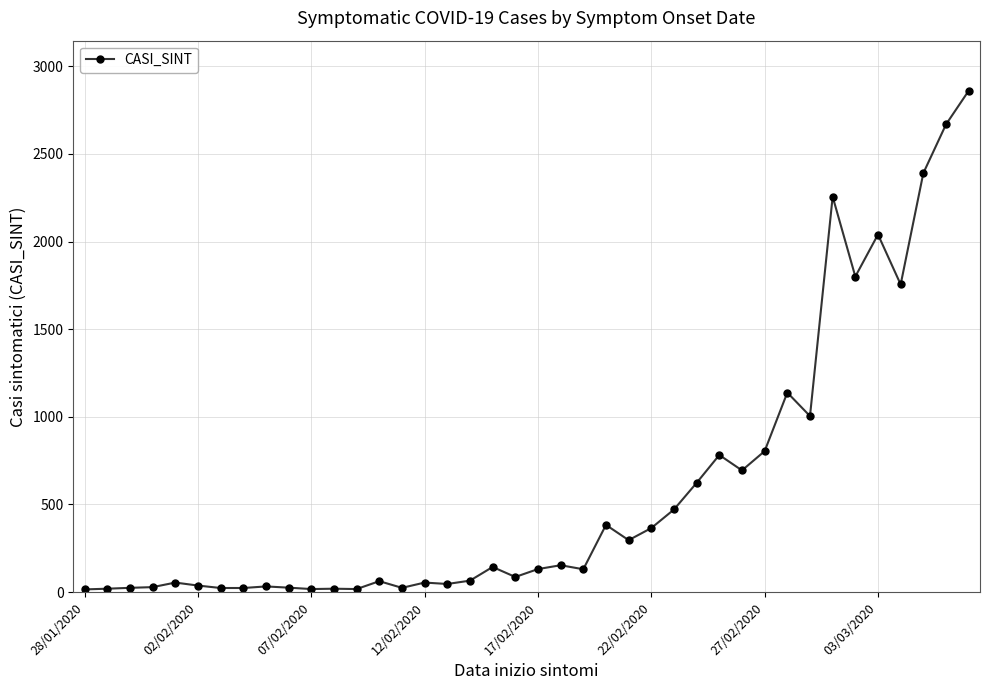

What is the smallest value displayed?

15